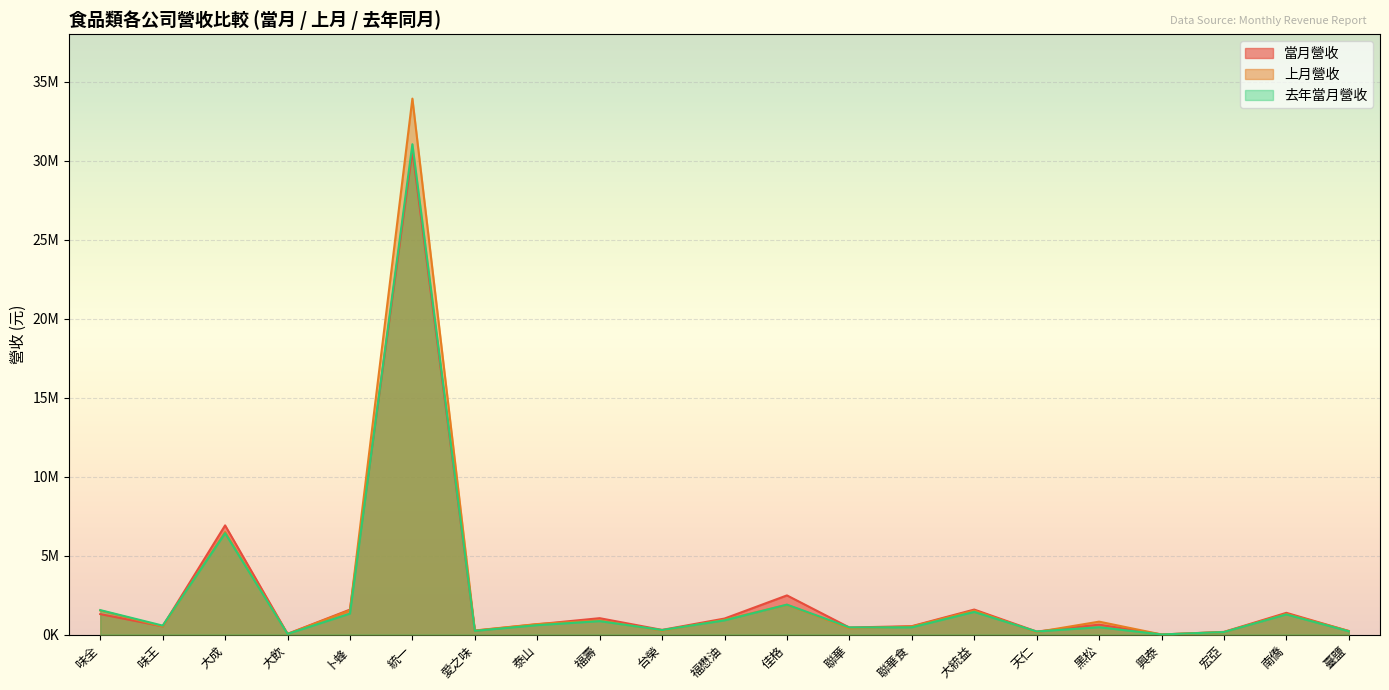

At which category is the sum across all series the highest?

統一